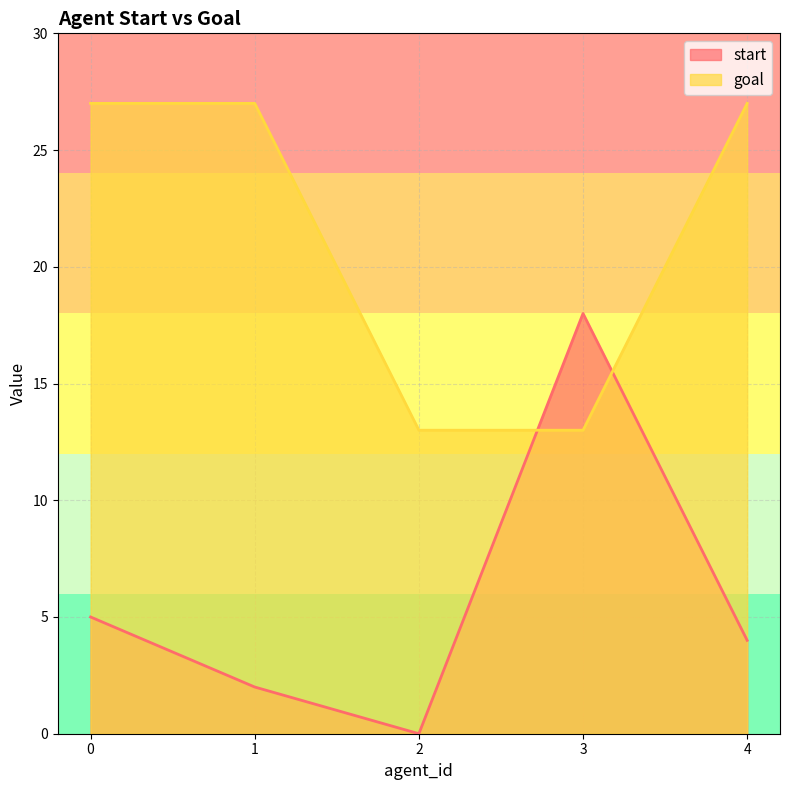

True or false: goal and start cross at least once.

True